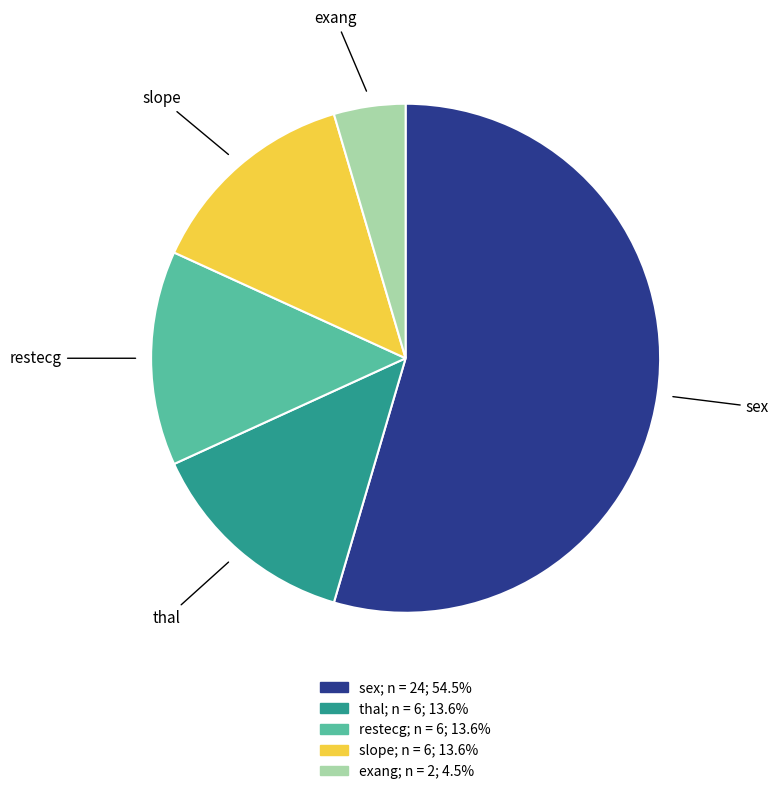

What is the largest slice in the pie chart?

sex